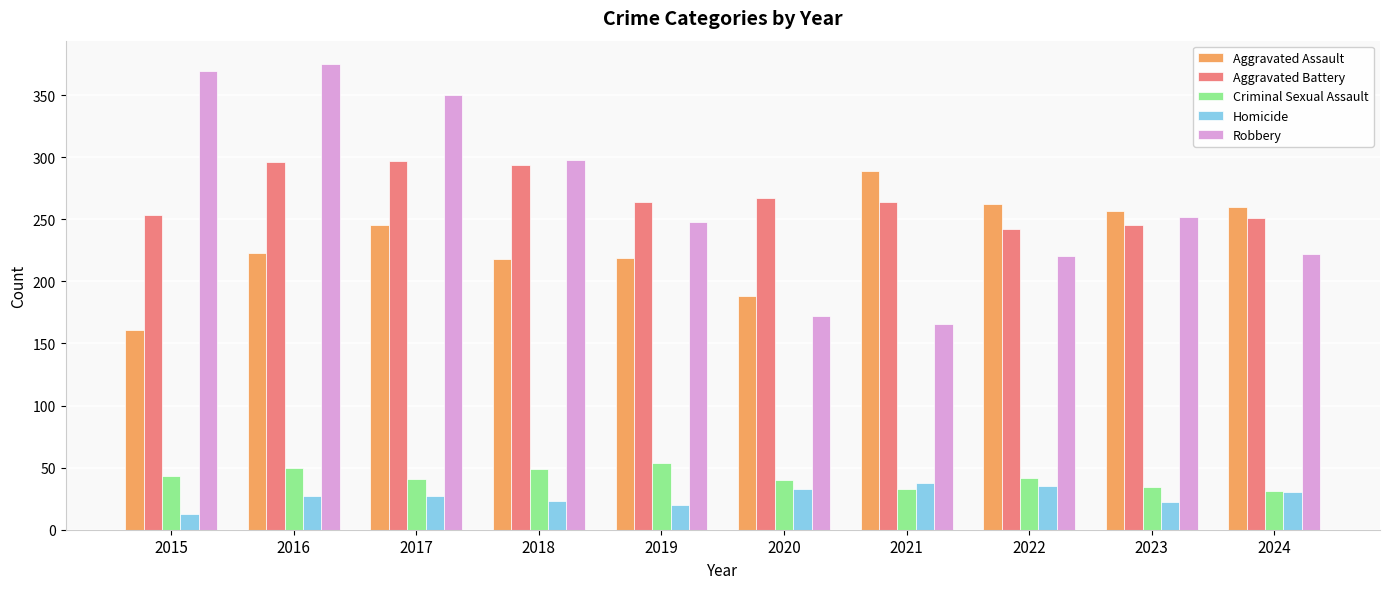

At 2020, list the series in order from smallest to largest.

Homicide, Criminal Sexual Assault, Robbery, Aggravated Assault, Aggravated Battery